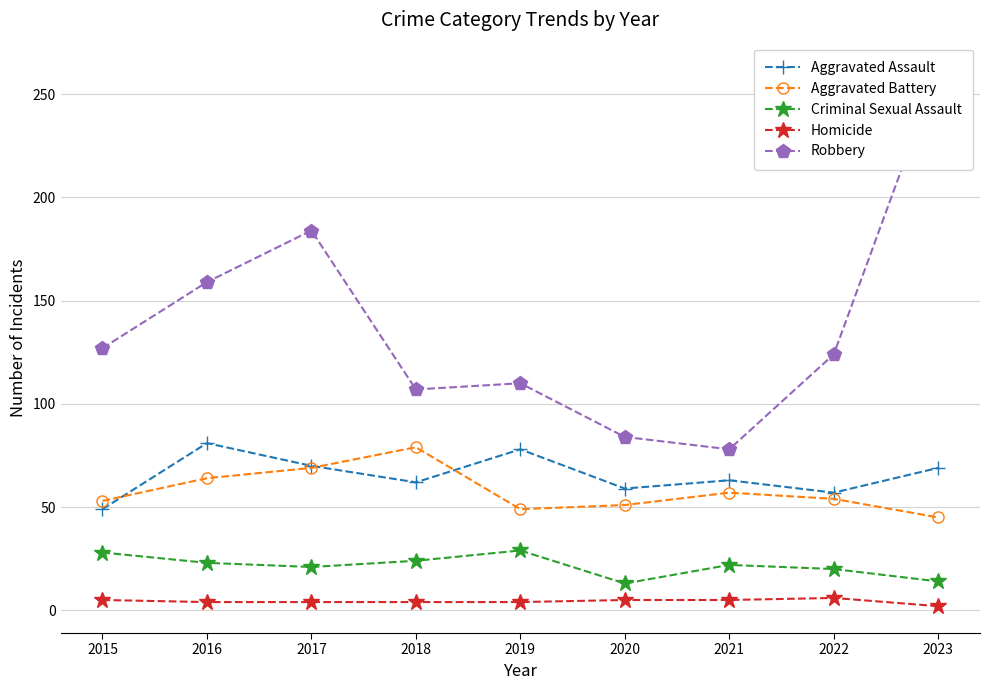

How many values in the Aggravated Battery series exceed 54?

4